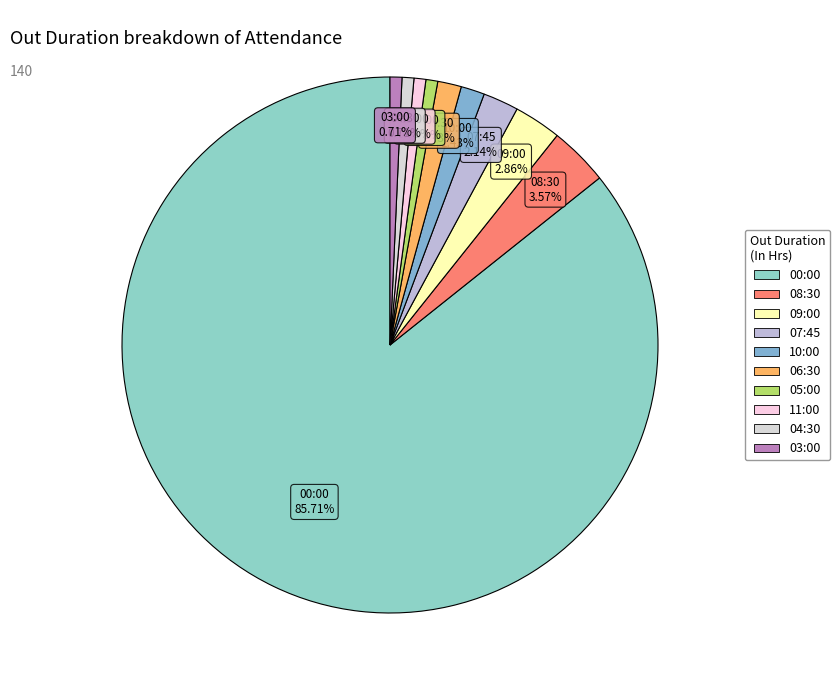

Is it true that 03:00 is 1% of the pie?

True